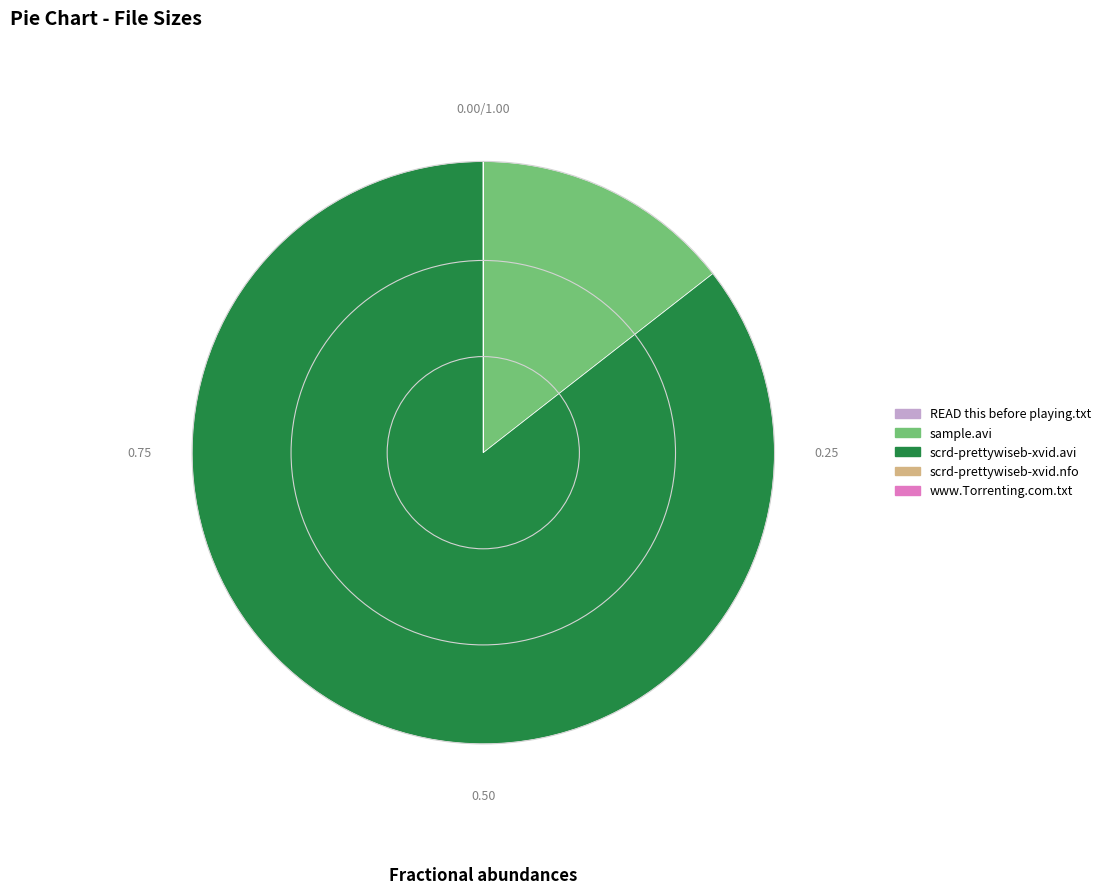

Which slice is the largest?

scrd-prettywiseb-xvid.avi